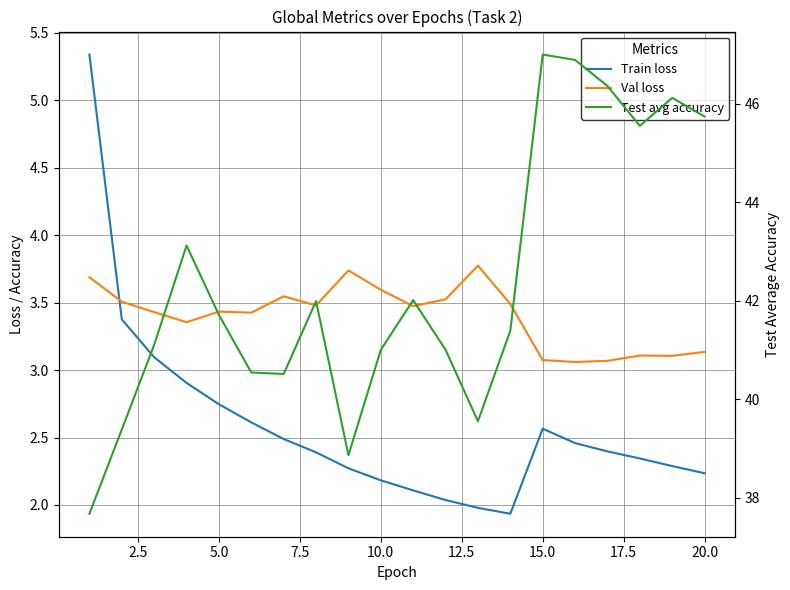

How many values in the Test avg accuracy series are below 41?

6